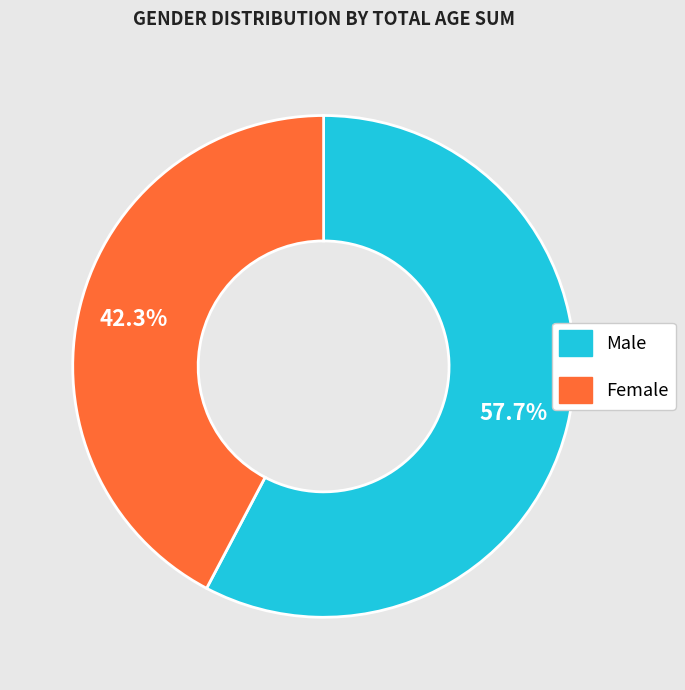

Which has a higher value, Male or Female?

Male